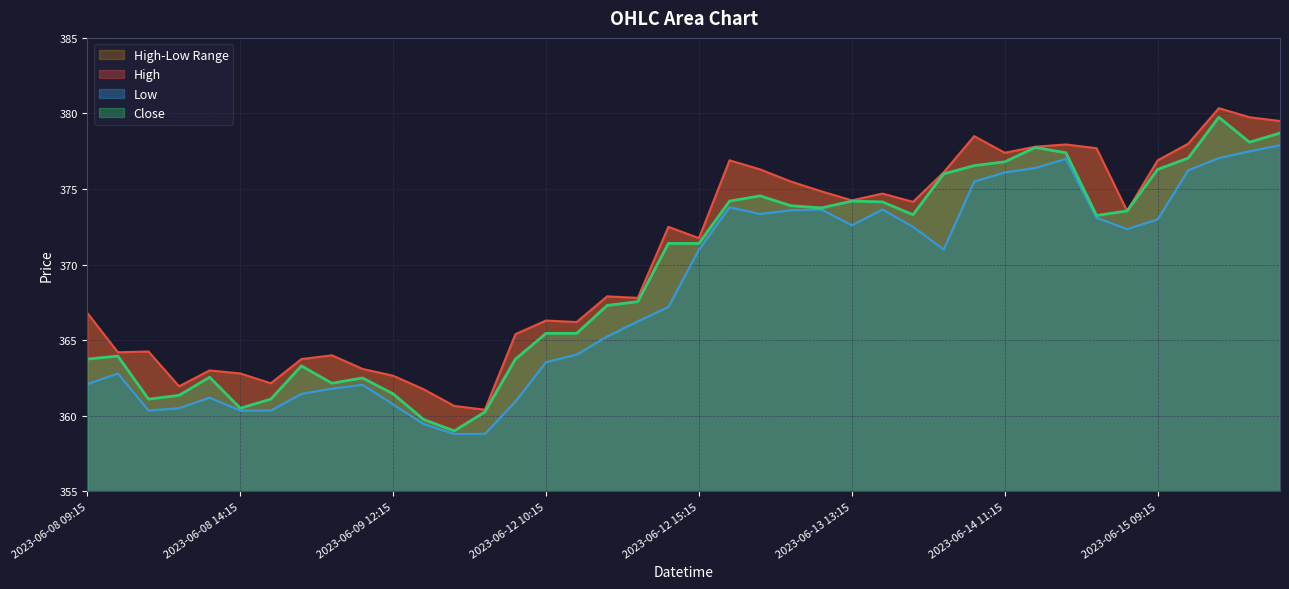

What is the average value of the High series?

370.5